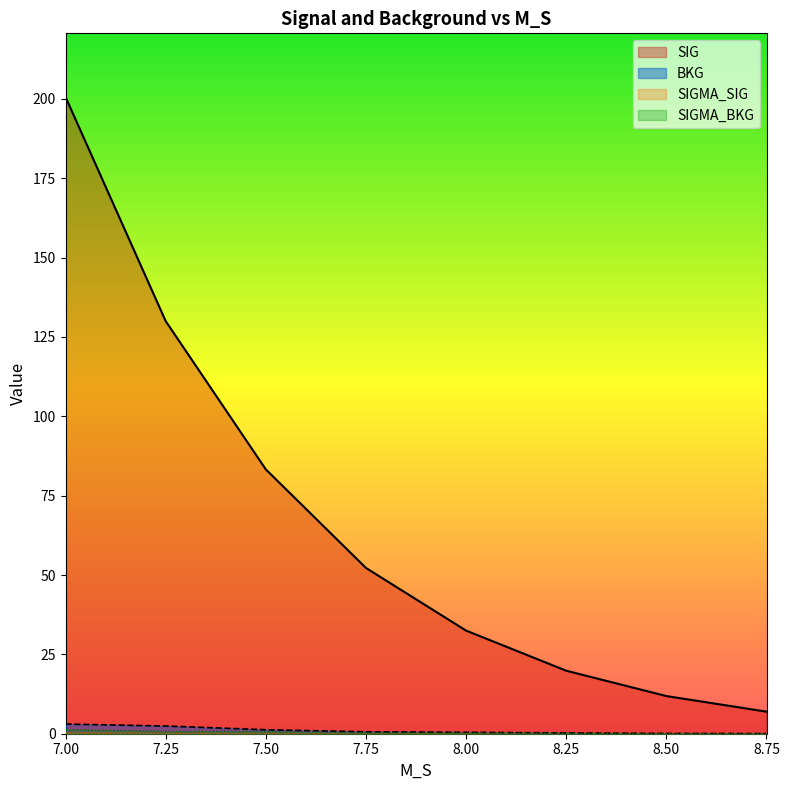

How many lines are shown in the chart?

4